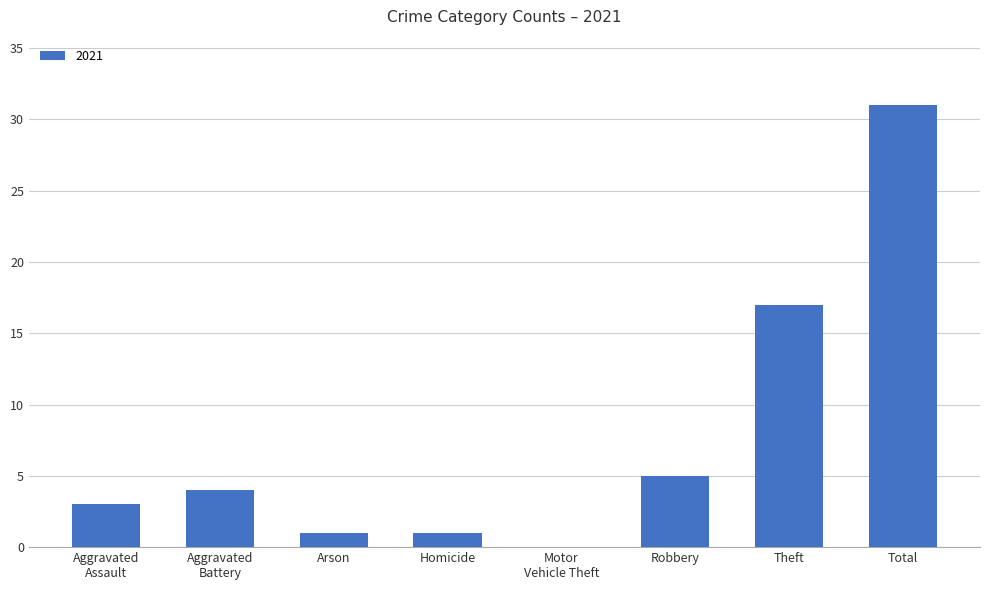

Which has a higher value, Arson or Robbery?

Robbery